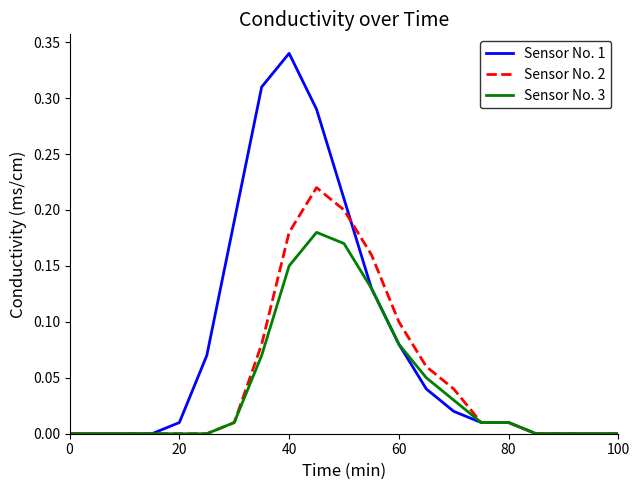

Which series has the widest spread of values?

Sensor No. 1